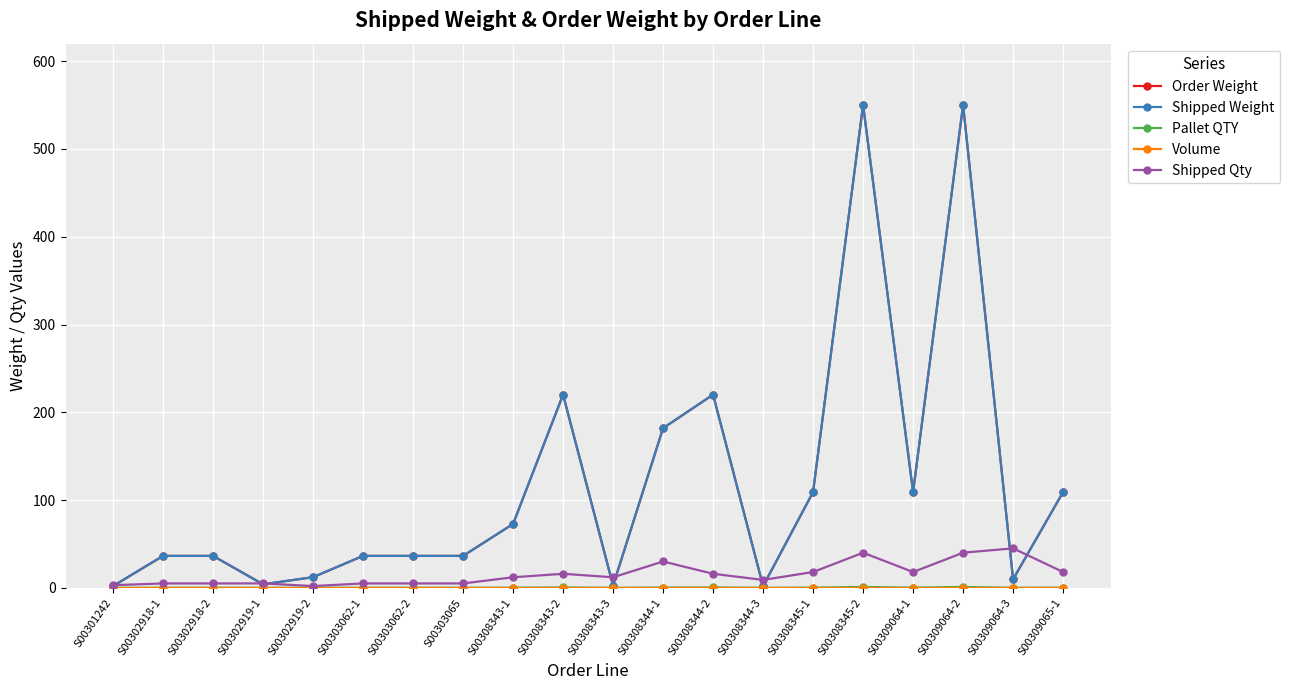

Where is Pallet QTY nearest to the value 0?

S00308344-3